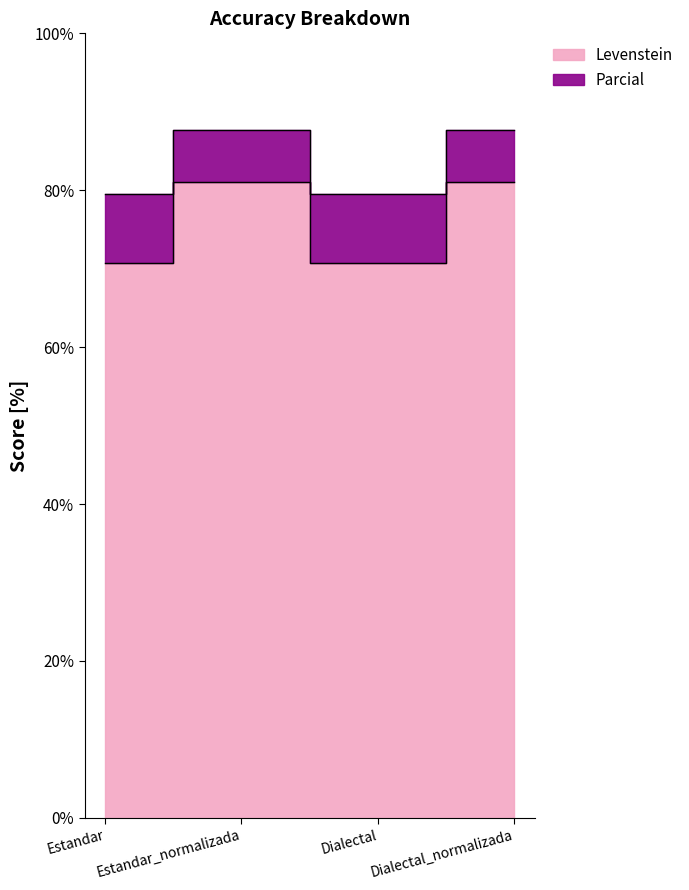

True or false: Parcial and Levenstein intersect in this chart.

False